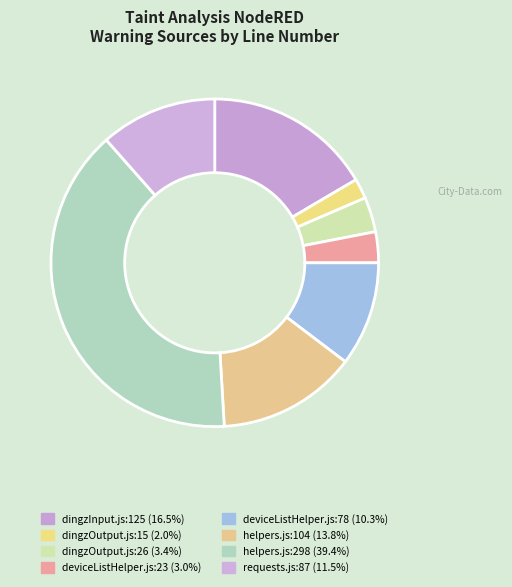

How many segments does this pie chart have?

8